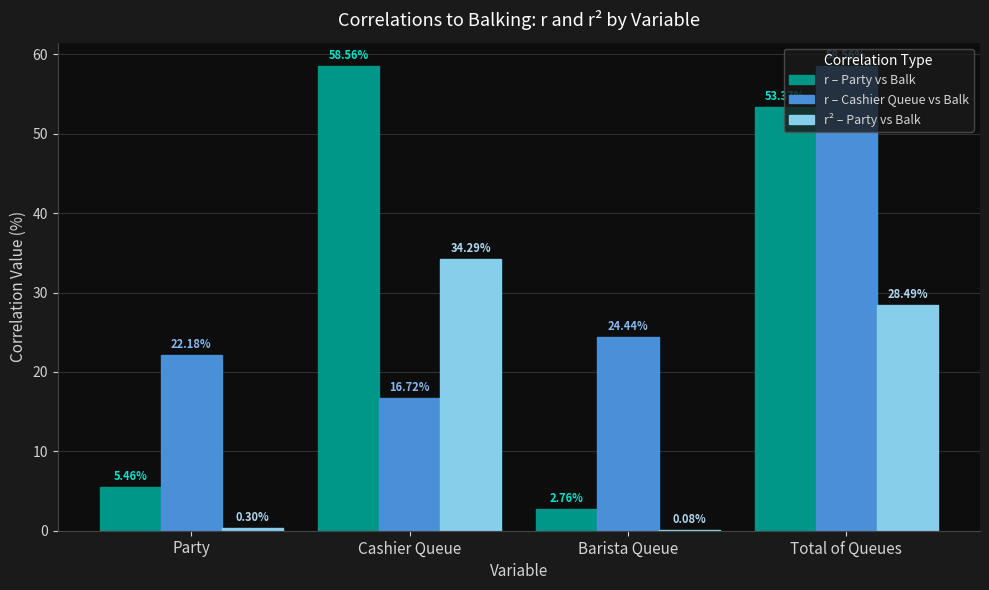

What is the sum of the r – Party vs Balk values at Barista Queue and Party?

8.2